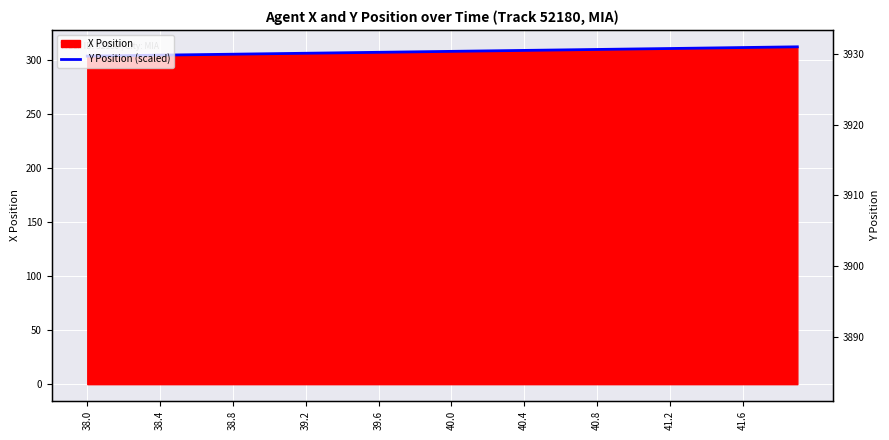

Count the number of categories in the chart.

40